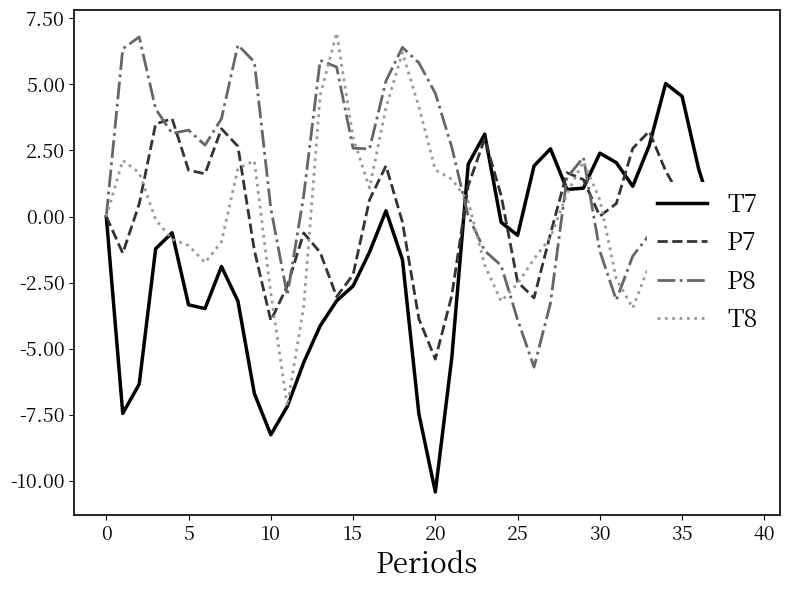

Which series has the largest total across all categories?

P8